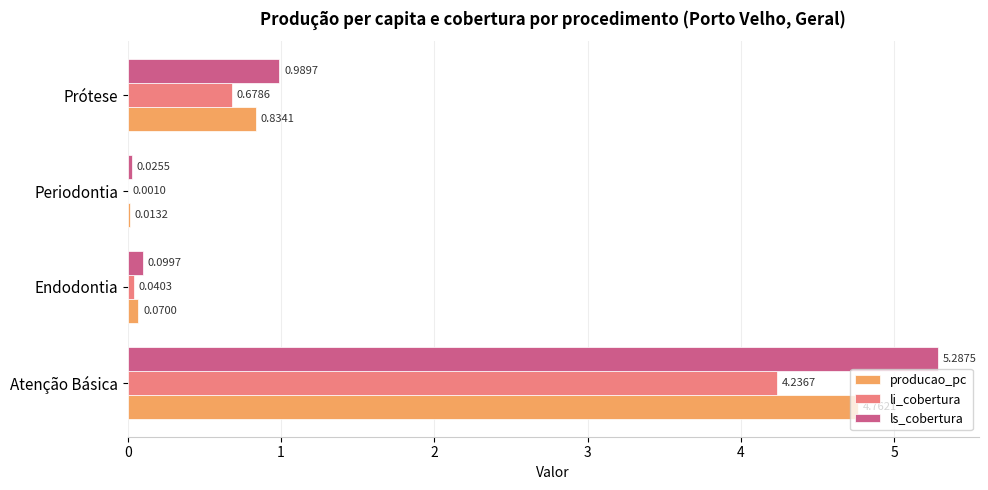

At which category is the sum across all series the highest?

Atenção Básica